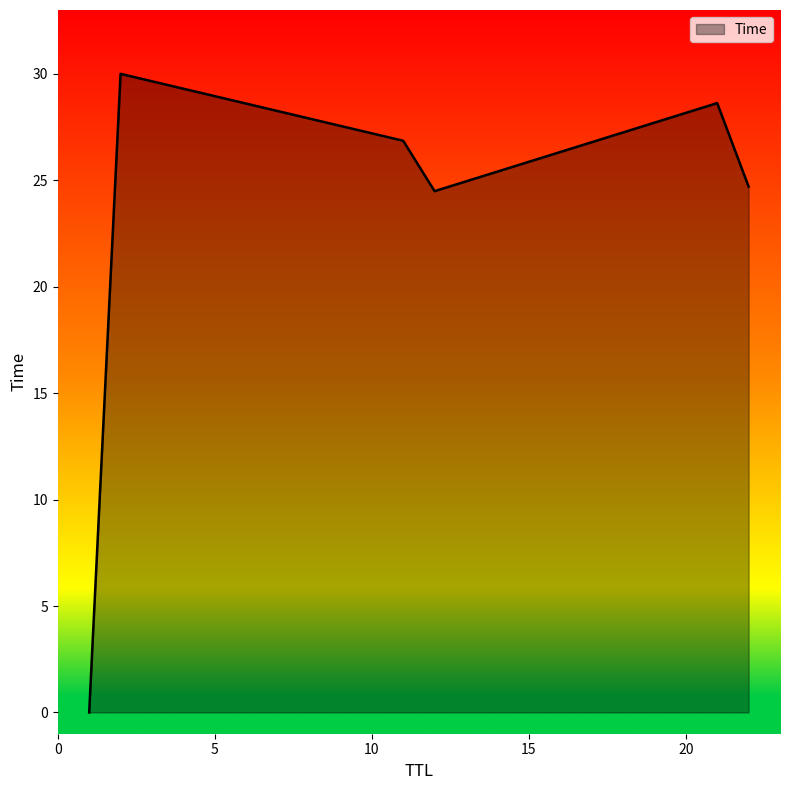

How many interior local valleys (lower than both neighbors) does the data have?

1